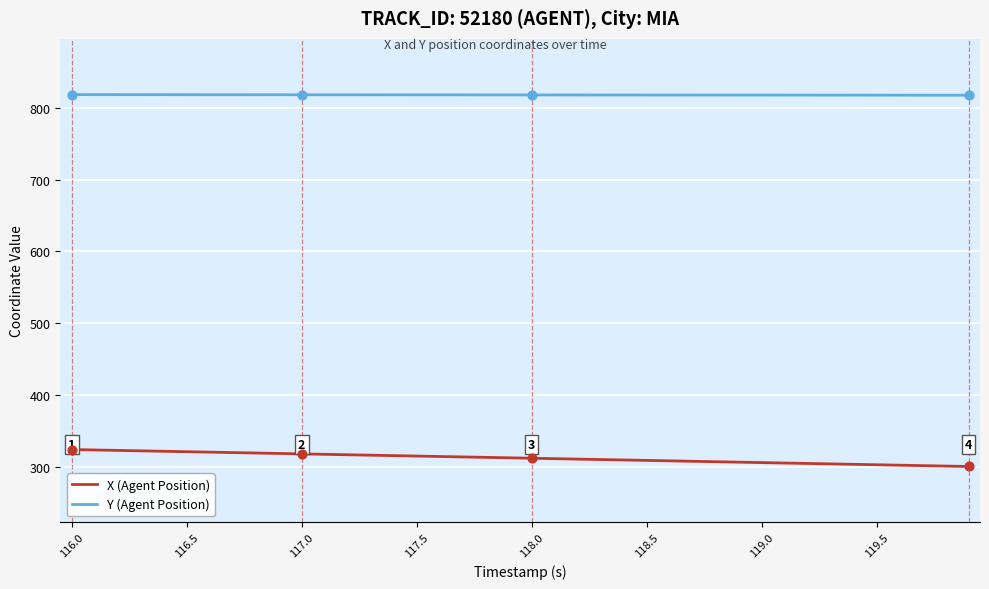

What are all the series names shown in the legend?

X (Agent Position), Y (Agent Position)